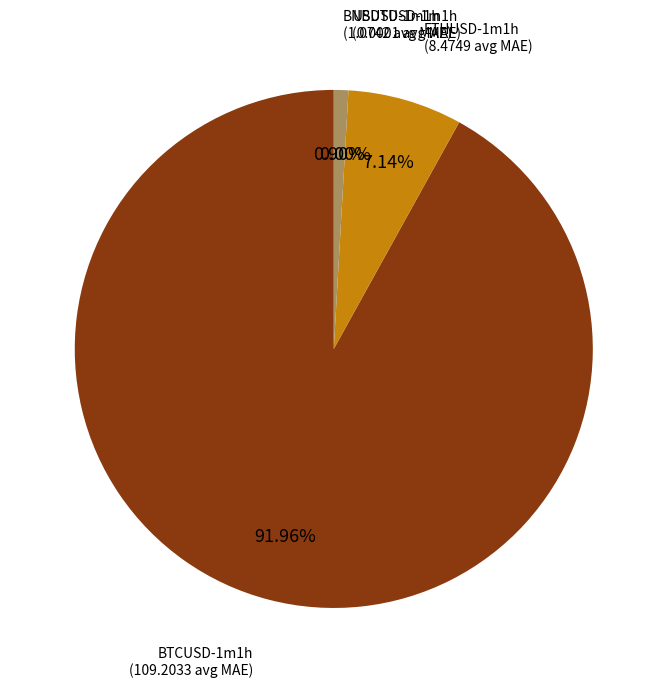

To the nearest percent, what portion does BNBUSD-1m1h represent?

1%